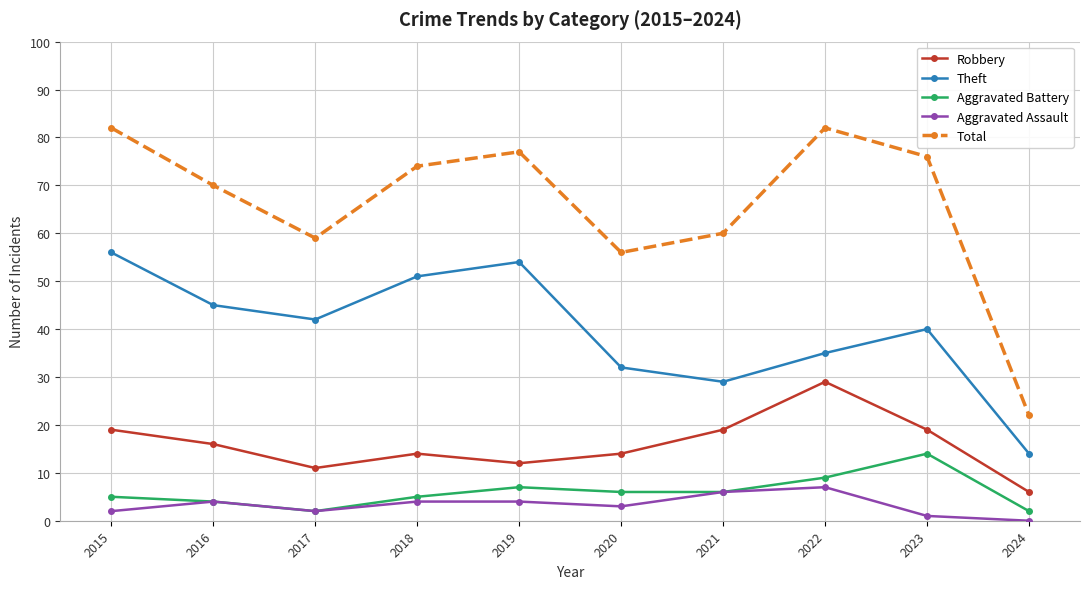

Reading left to right, transcribe all the data shown in this chart.

Robbery: 19	16	11	14	12	14	19	29	19	6
Theft: 56	45	42	51	54	32	29	35	40	14
Aggravated Battery: 5	4	2	5	7	6	6	9	14	2
Aggravated Assault: 2	4	2	4	4	3	6	7	1	0
Total: 82	70	59	74	77	56	60	82	76	22